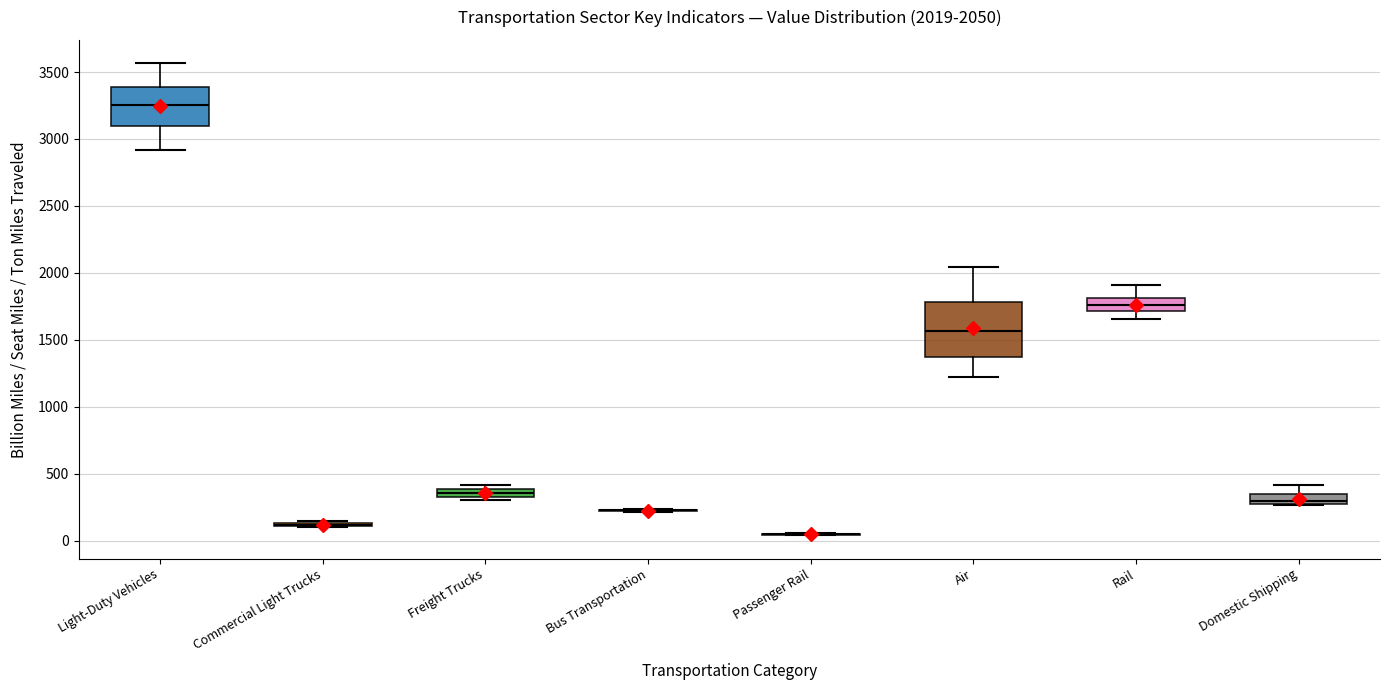

Which box is the tallest, from its lower edge to its upper edge?

Air